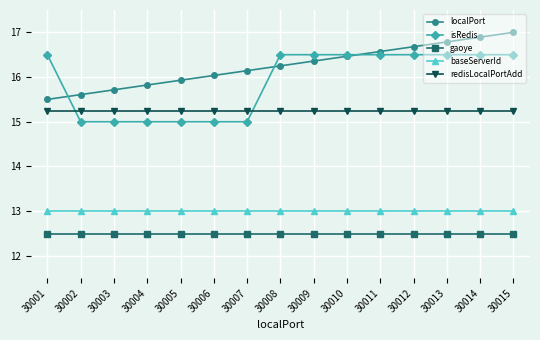

What is the total value across all series at 30010?

73.7